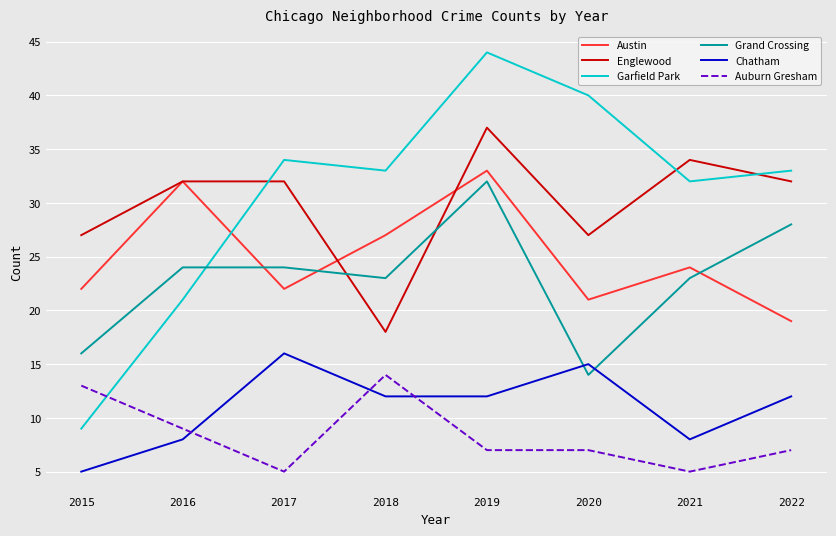

What is the average value of the Austin series?

25